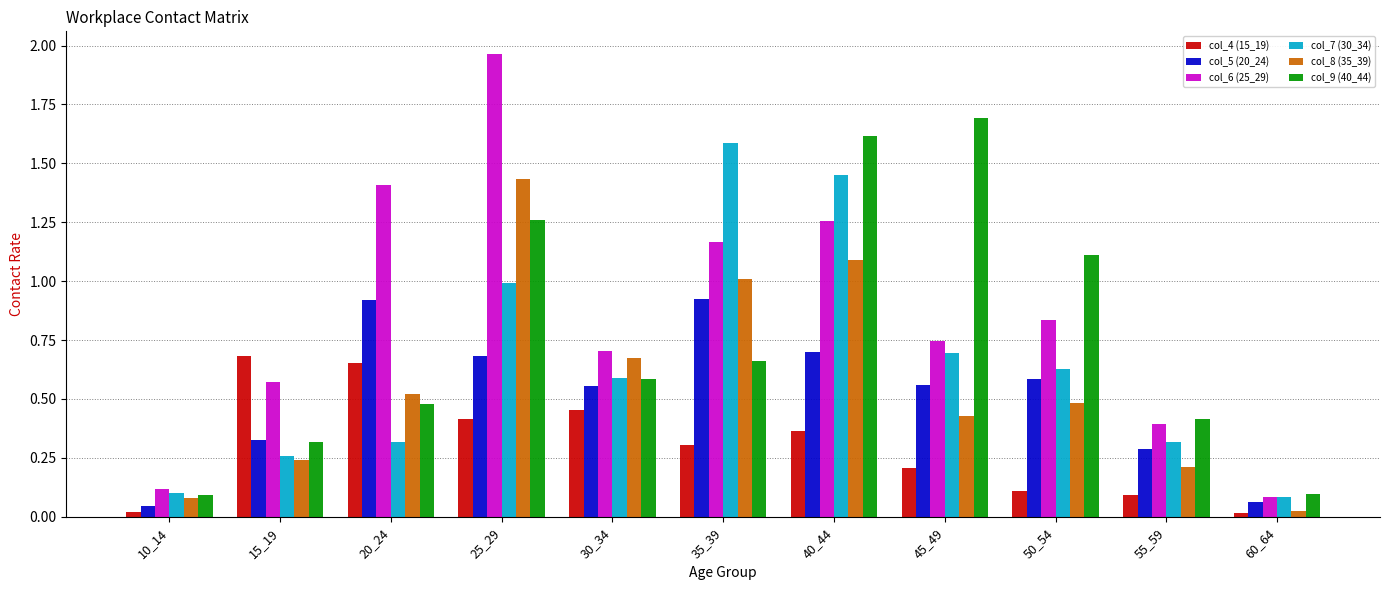

What is the difference between the maximum and minimum values in the col_9 (40_44) series?

1.6